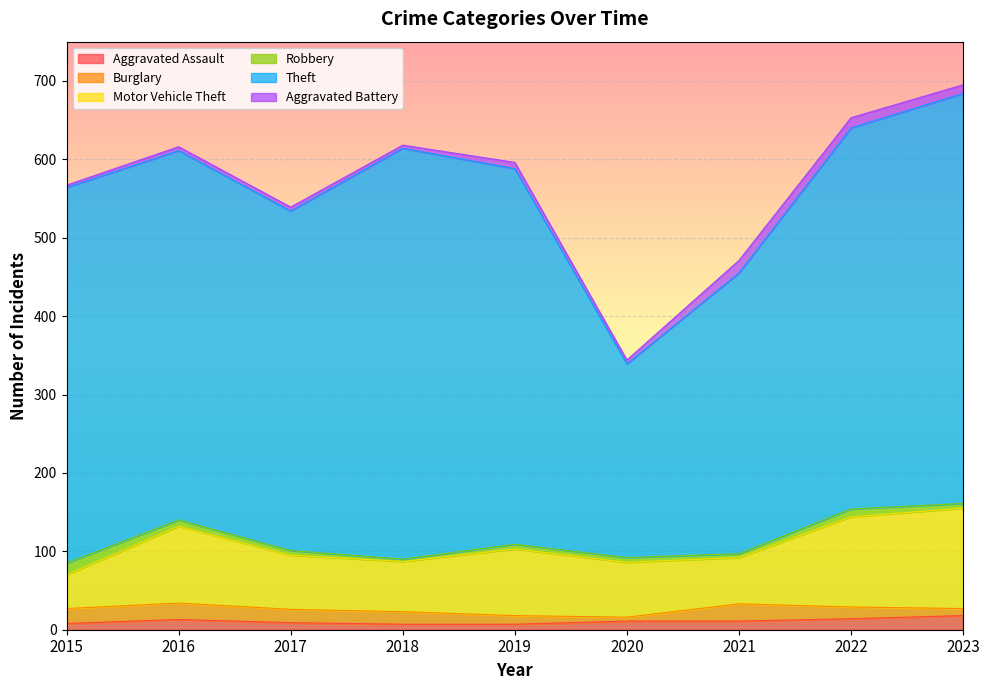

What are all the series names shown in the legend?

Aggravated Assault, Burglary, Motor Vehicle Theft, Robbery, Theft, Aggravated Battery